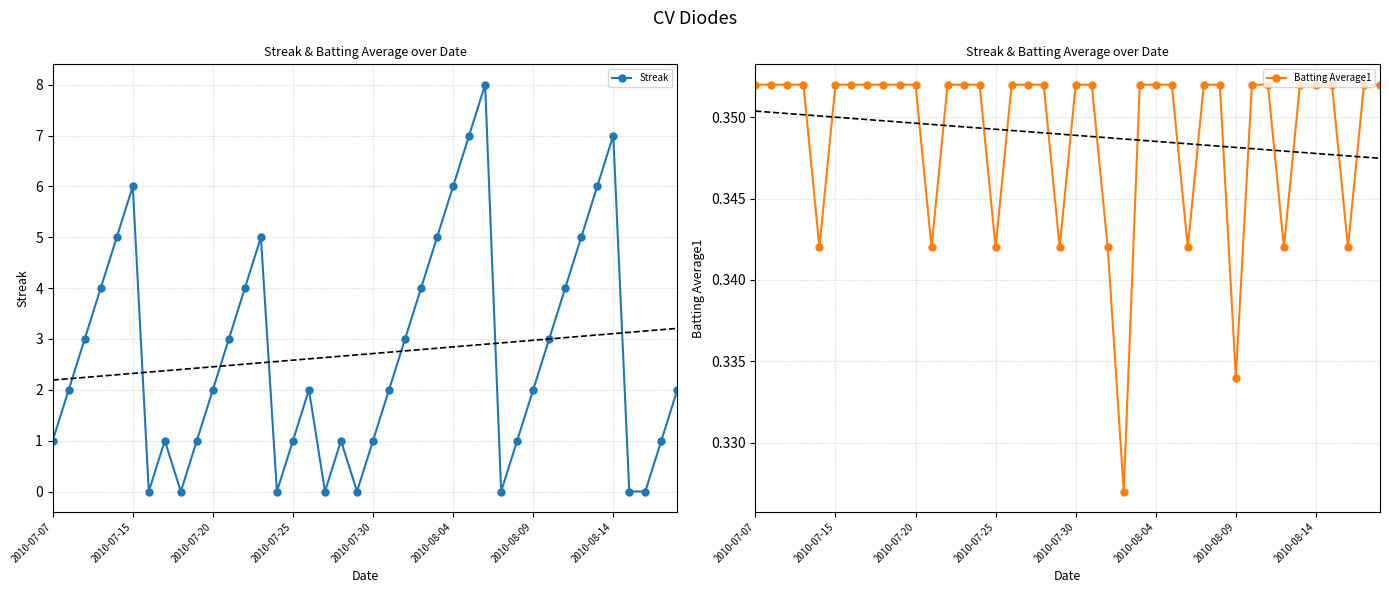

What is the maximum value for Streak?

8